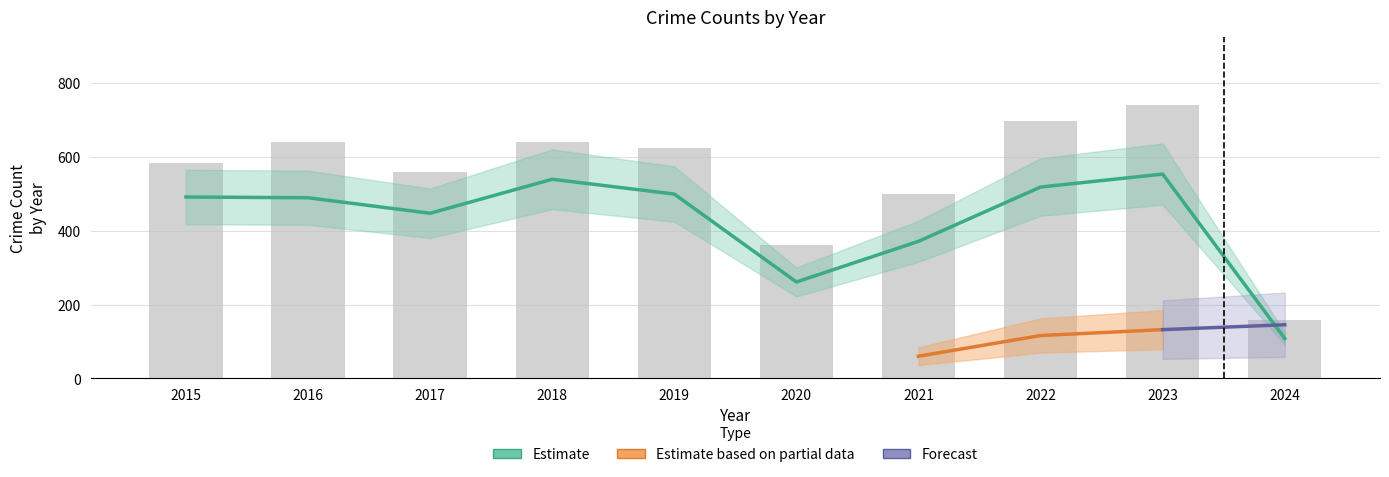

How many data points are above 491?

4